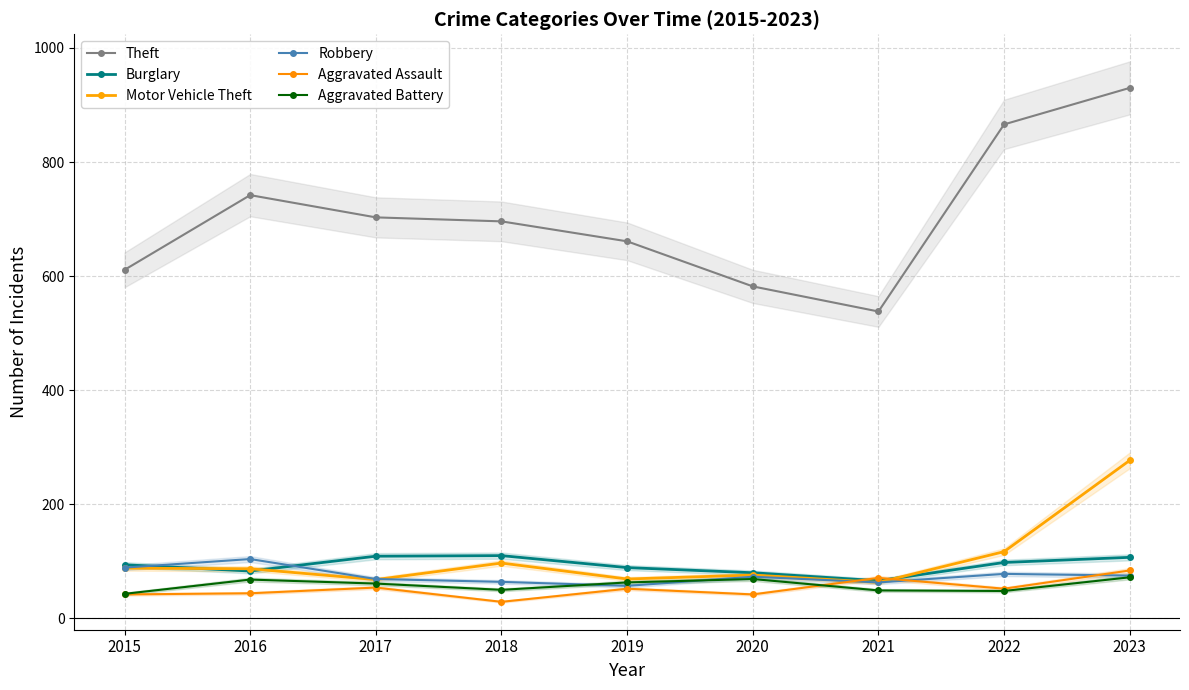

What is the difference between the highest and lowest values at 2021?

489